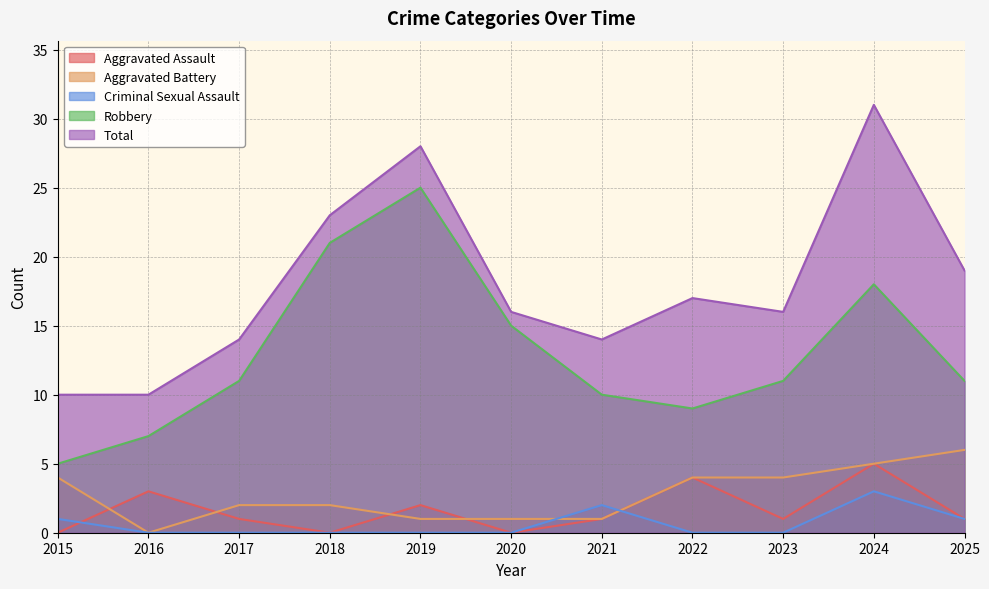

How many interior local valleys does the Robbery series have?

1